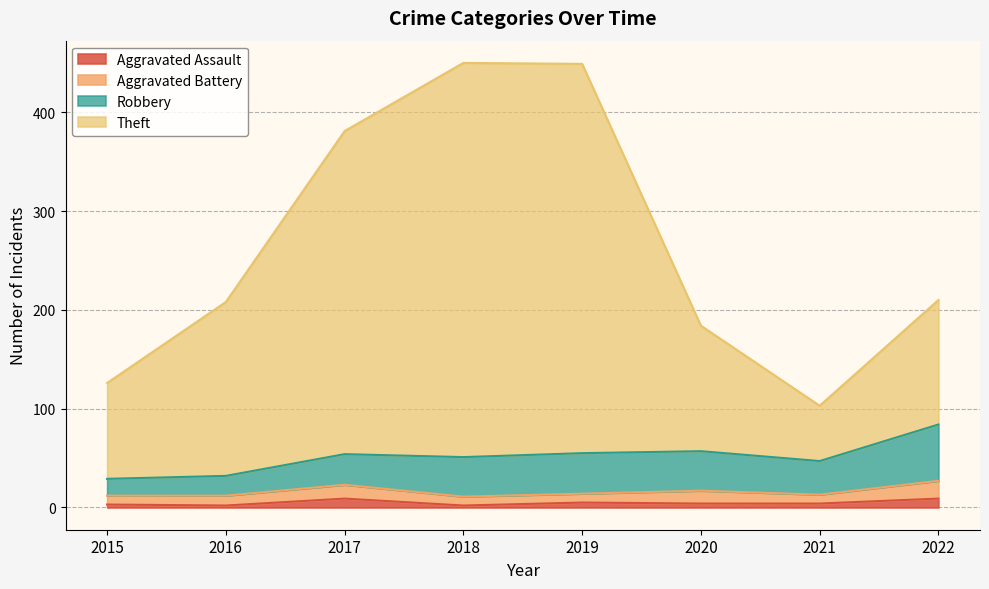

Is the value of Theft at 2015 greater than the value of Aggravated Assault at 2020?

Yes